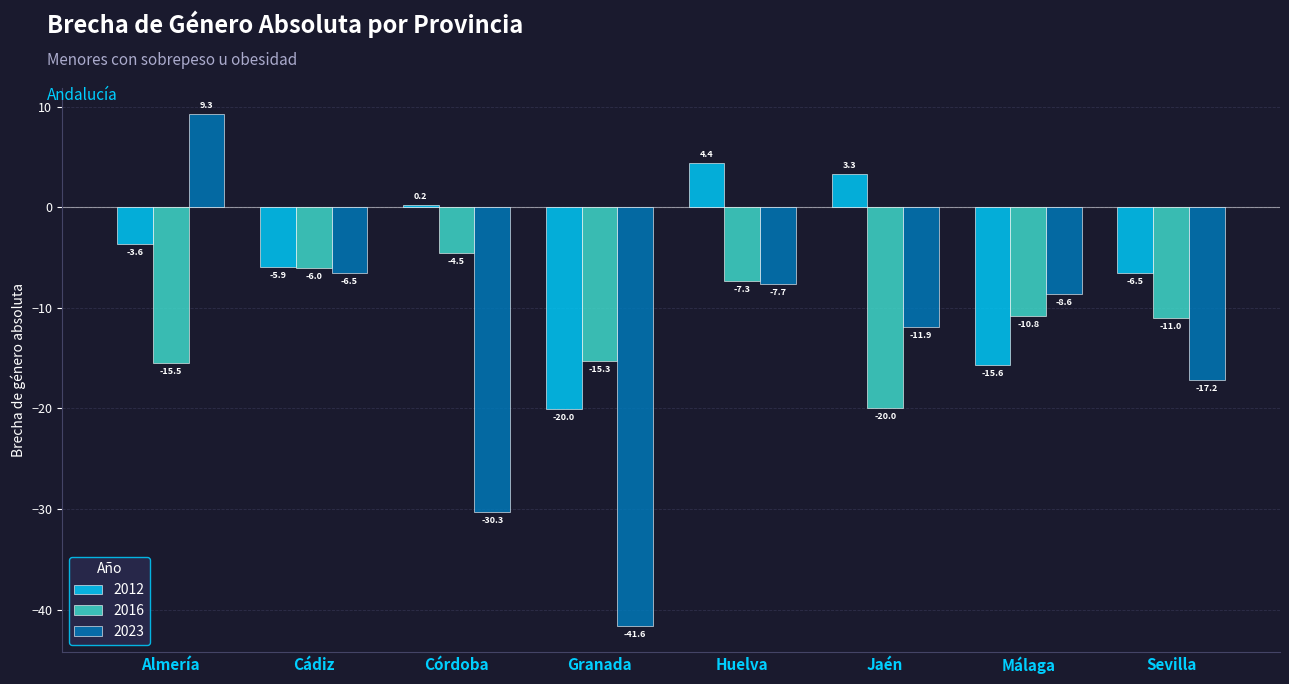

What is the minimum value shown in the chart?

-41.6